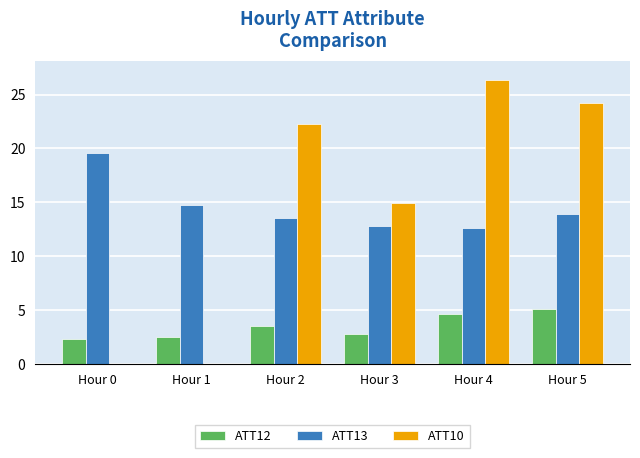

Between Hour 5 and Hour 3, which is larger?

Hour 5